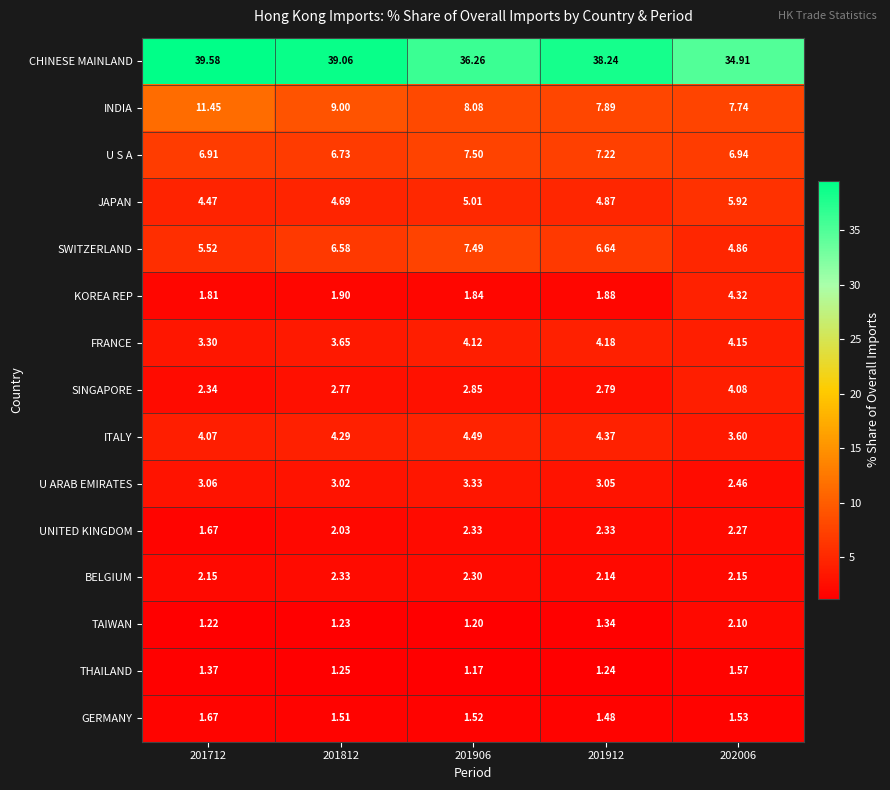

Which series has the largest total across all categories?

CHINESE MAINLAND